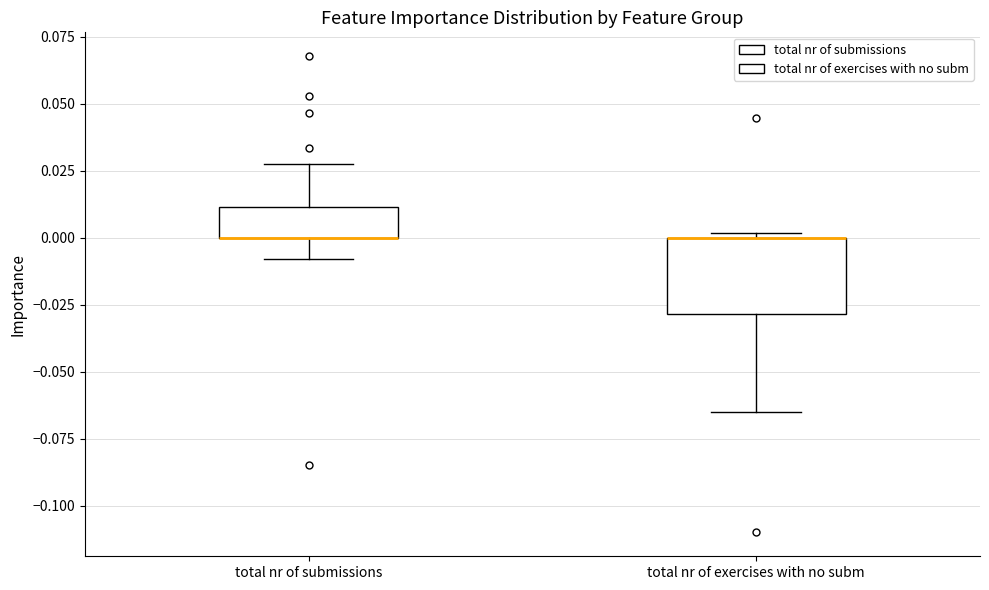

Which box is the tallest, from its lower edge to its upper edge?

total nr of exercises with no subm